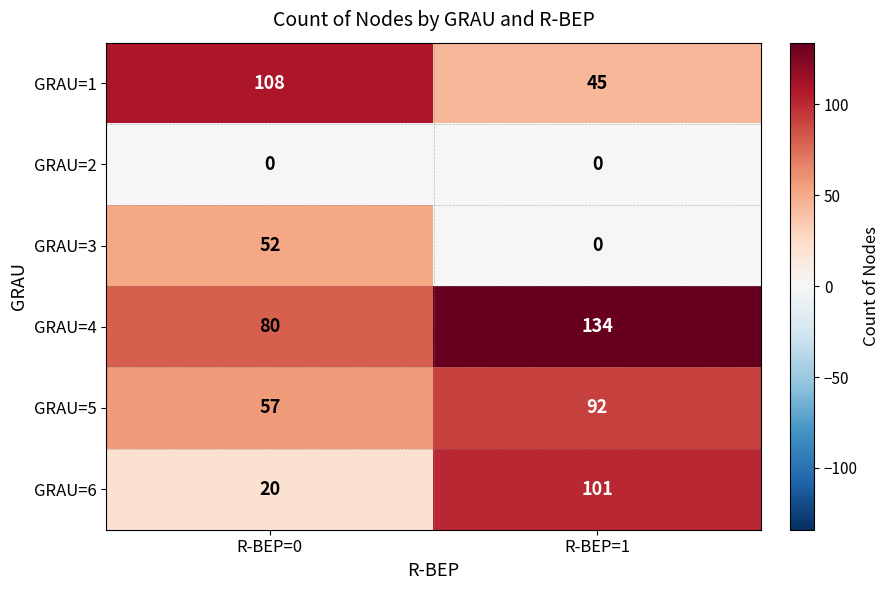

What is the difference between the maximum and minimum values in the GRAU=3 series?

52